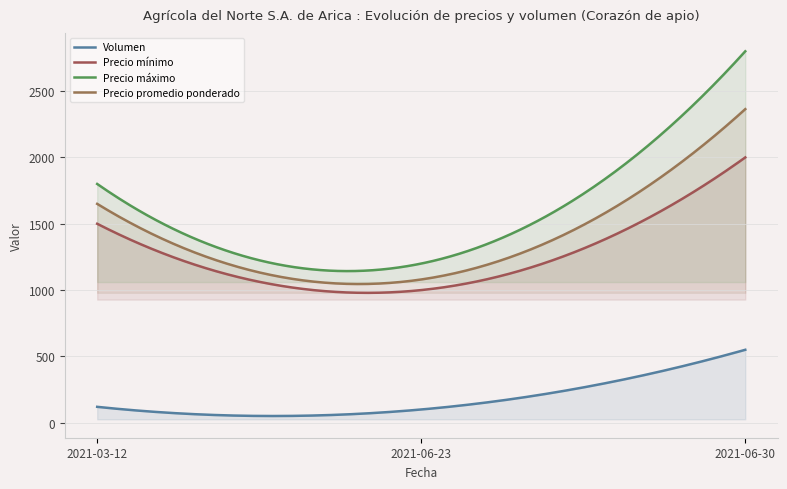

What is the difference between the Precio promedio ponderado values at 2021-06-30 and 2021-03-12?

714.0